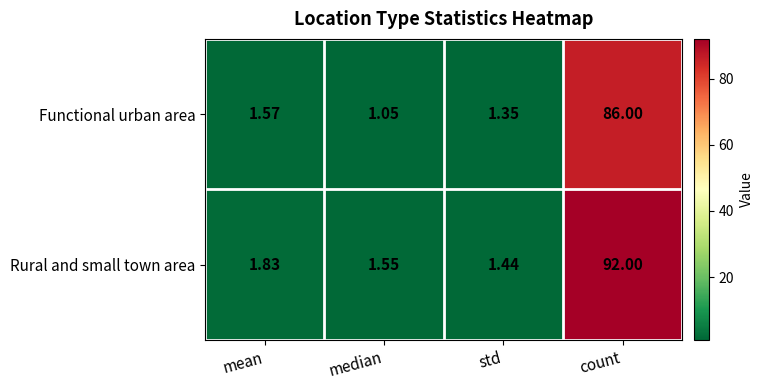

Rank the series at median from highest to lowest value.

Rural and small town area, Functional urban area